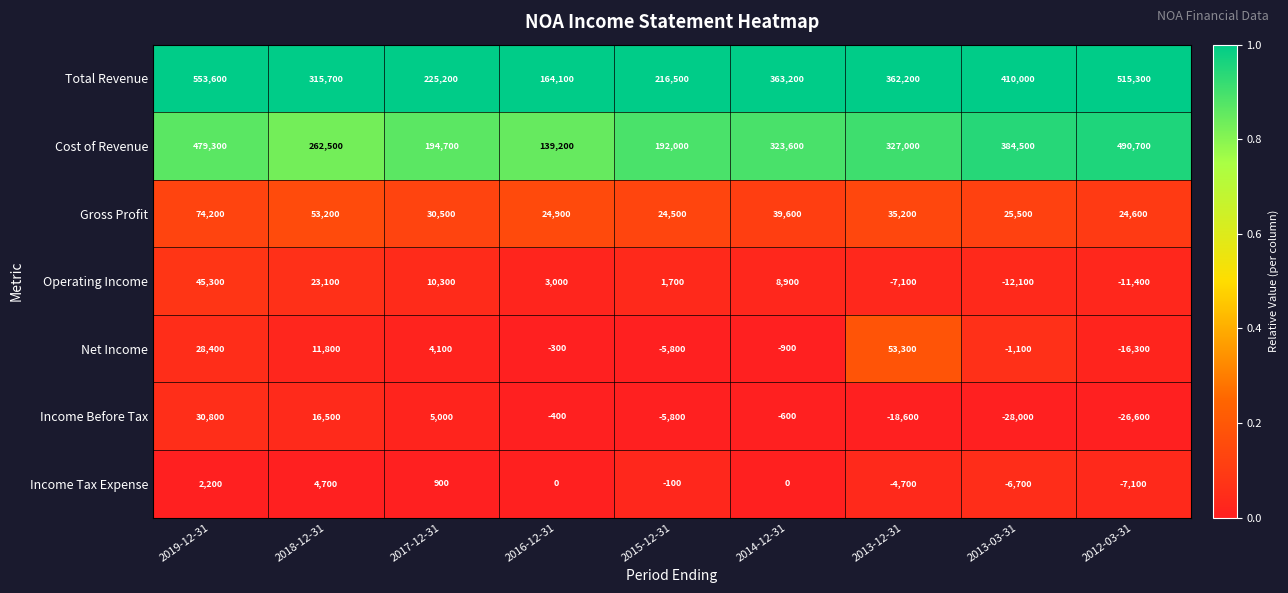

At 2012-03-31, list the series in order from smallest to largest.

Income Before Tax, Net Income, Operating Income, Income Tax Expense, Gross Profit, Cost of Revenue, Total Revenue